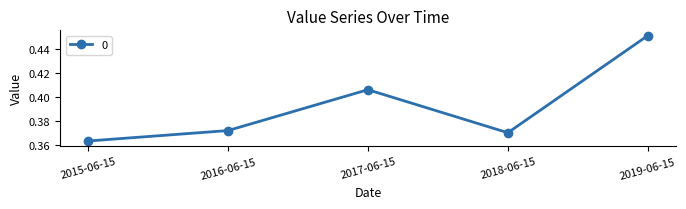

The value at 2016-06-15 is 0.6. True or false?

False